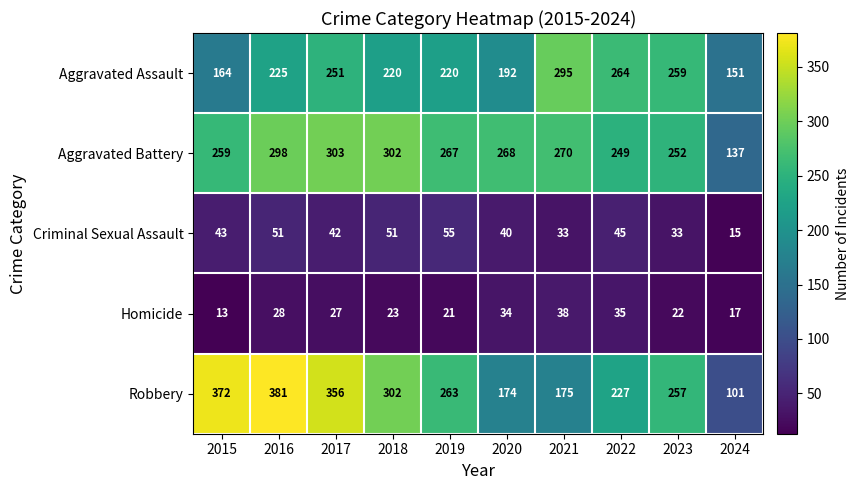

Which series has the largest total across all categories?

Robbery